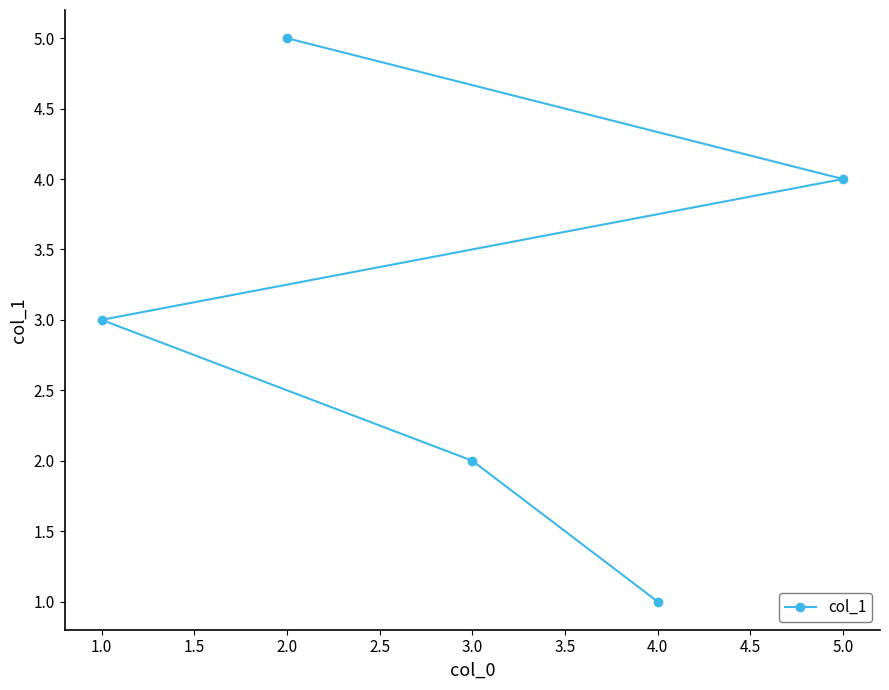

What is the label of the 4th point from the right?

2.0